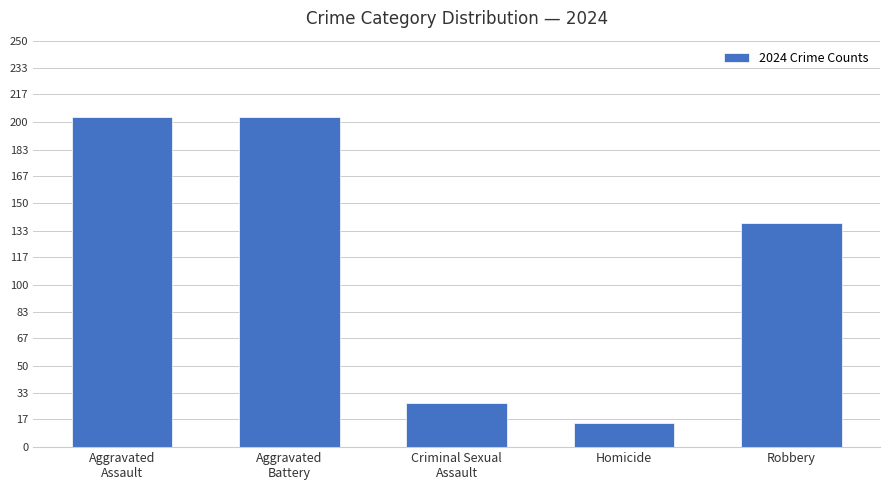

Is it true that the value at Criminal Sexual
Assault is 27?

True